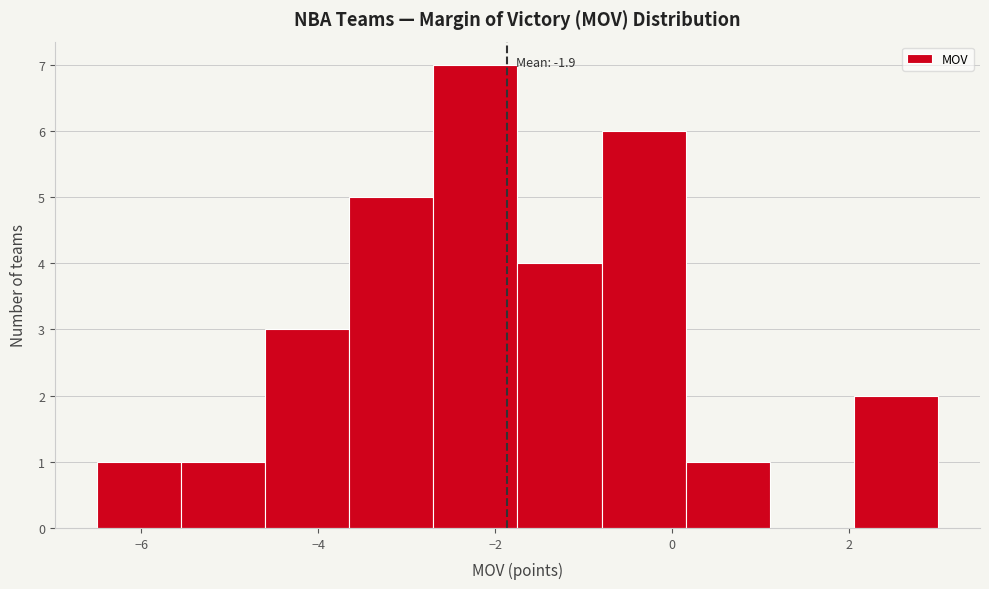

Which range on the x-axis has the tallest bar?

-2.70 to -1.75